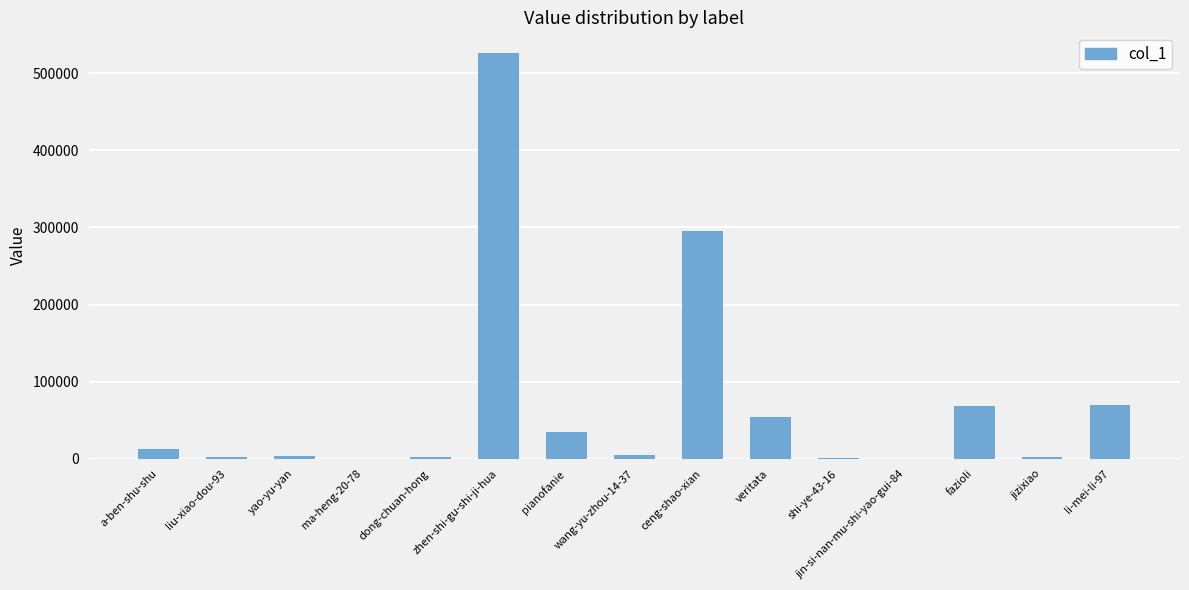

Which label corresponds to the largest value in the chart?

zhen-shi-gu-shi-ji-hua